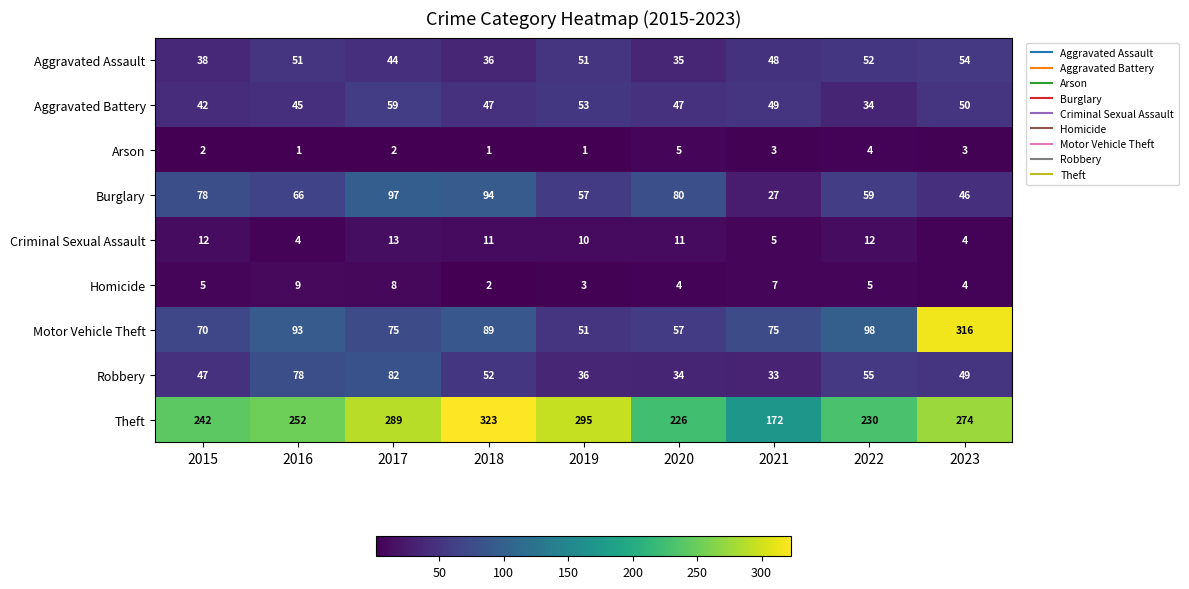

What is the average value of the Motor Vehicle Theft series?

103